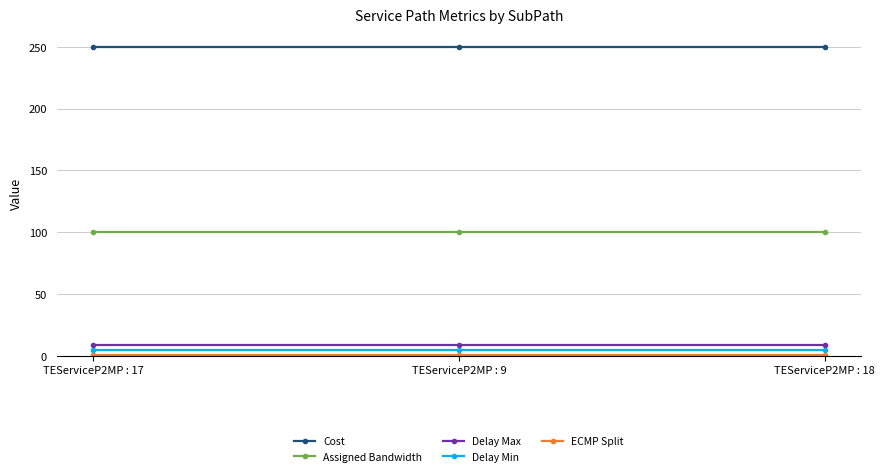

Does the chart display data point markers on the line(s)?

Yes